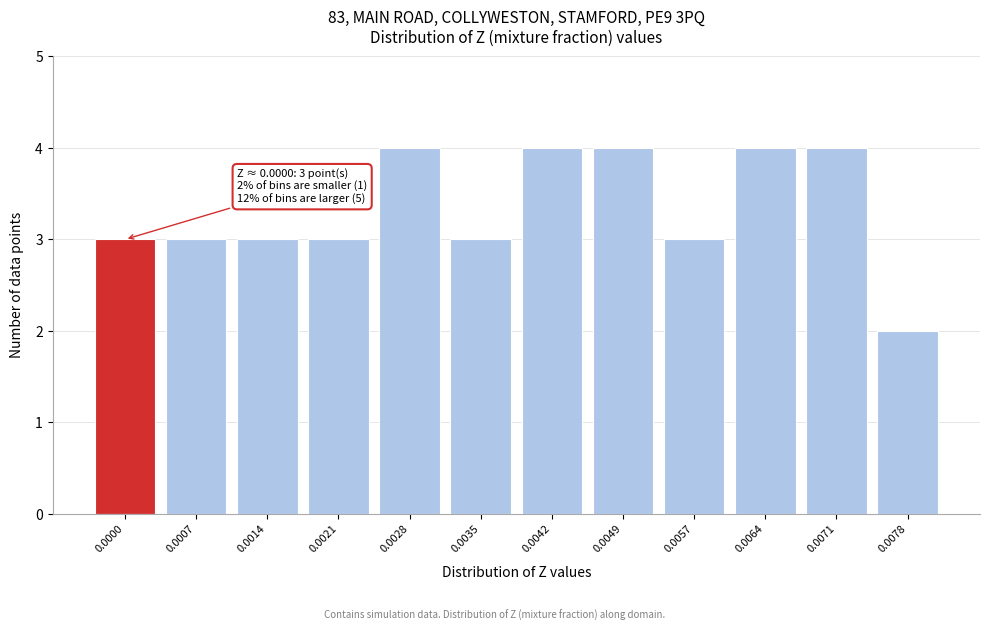

Reading right to left, what are all the values shown in this chart?

0.0078=2	0.0071=4	0.0064=4	0.0057=3	0.0049=4	0.0042=4	0.0035=3	0.0028=4	0.0021=3	0.0014=3	0.0007=3	0.0000=3